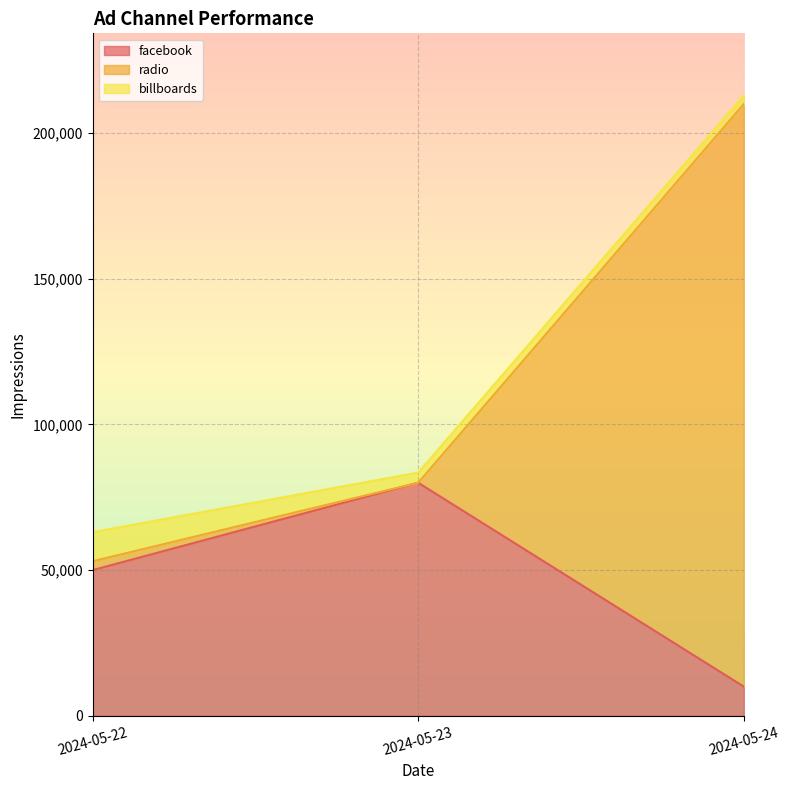

What is the minimum value for facebook?

10000